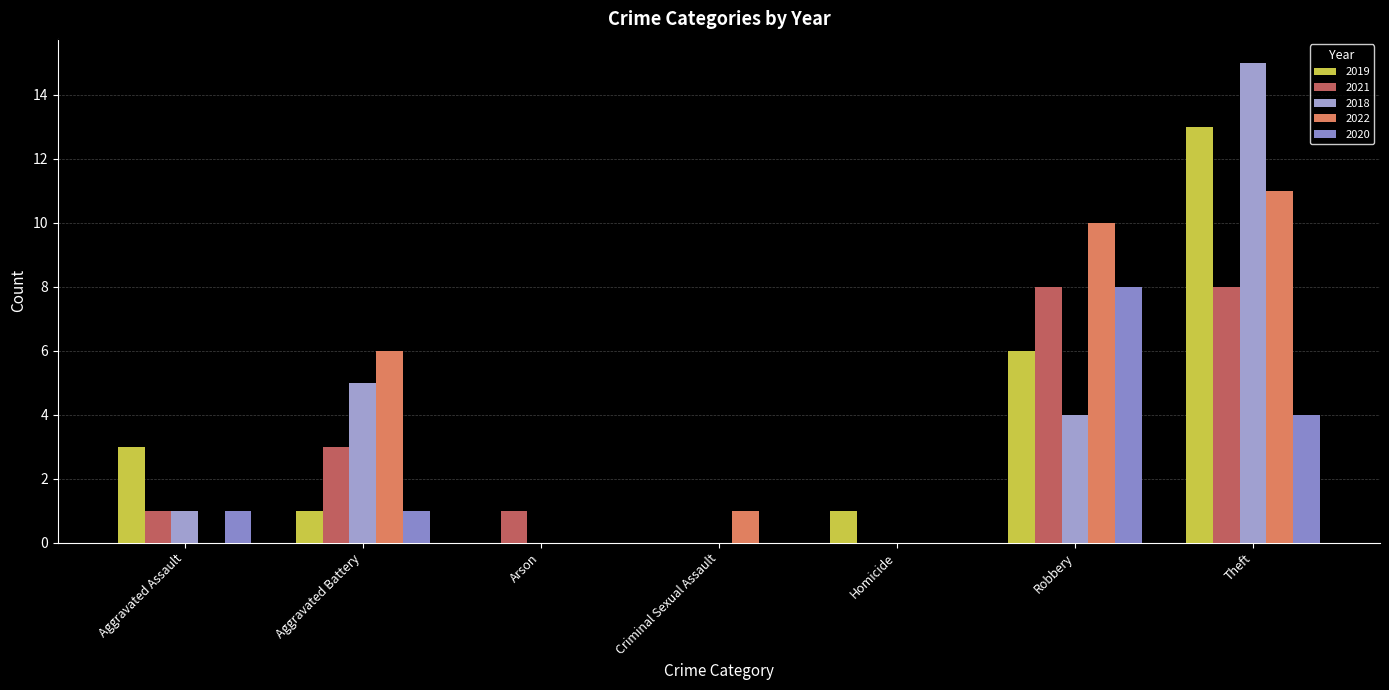

True or false: 2020 has a value of 5 at Homicide.

False